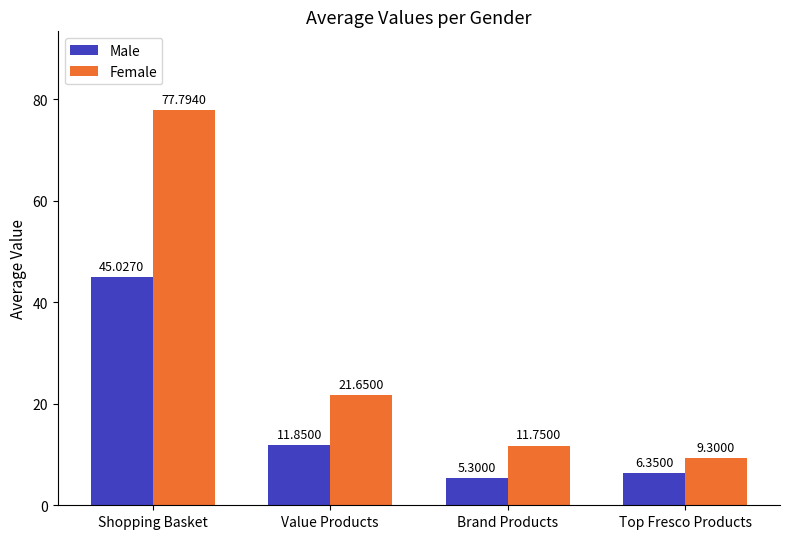

How many groups of bars are there?

4